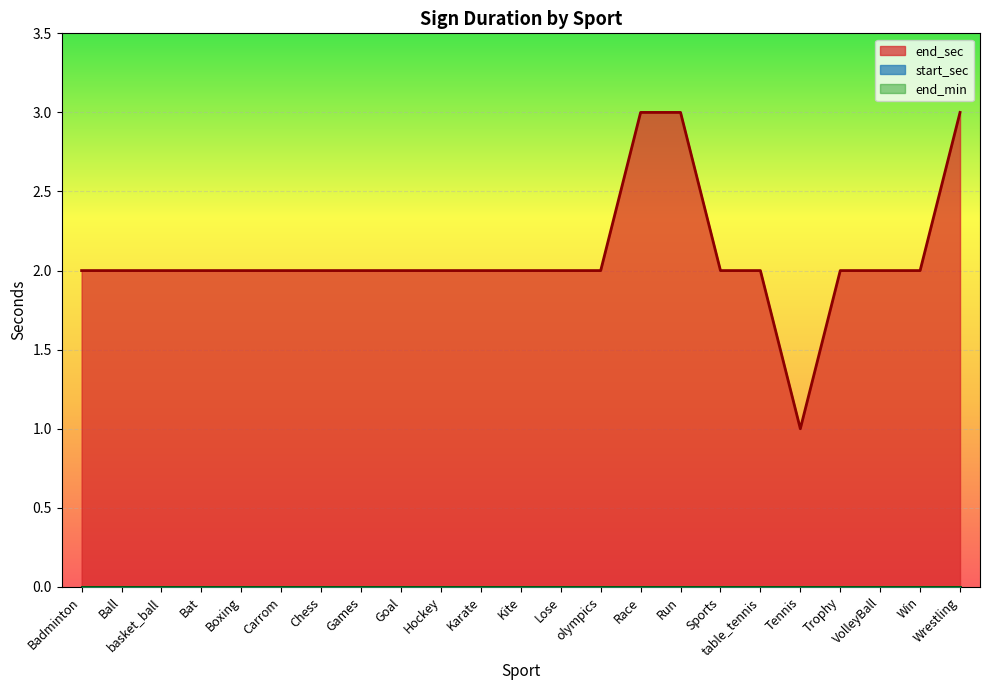

Reading left to right, list all the values displayed in this chart.

end_sec: Badminton=2	Ball=2	basket_ball=2	Bat=2	Boxing=2	Carrom=2	Chess=2	Games=2	Goal=2	Hockey=2	Karate=2	Kite=2	Lose=2	olympics=2	Race=3	Run=3	Sports=2	table_tennis=2	Tennis=1	Trophy=2	VolleyBall=2	Win=2	Wrestling=3
start_sec: Badminton=0	Ball=0	basket_ball=0	Bat=0	Boxing=0	Carrom=0	Chess=0	Games=0	Goal=0	Hockey=0	Karate=0	Kite=0	Lose=0	olympics=0	Race=0	Run=0	Sports=0	table_tennis=0	Tennis=0	Trophy=0	VolleyBall=0	Win=0	Wrestling=0
end_min: Badminton=0	Ball=0	basket_ball=0	Bat=0	Boxing=0	Carrom=0	Chess=0	Games=0	Goal=0	Hockey=0	Karate=0	Kite=0	Lose=0	olympics=0	Race=0	Run=0	Sports=0	table_tennis=0	Tennis=0	Trophy=0	VolleyBall=0	Win=0	Wrestling=0